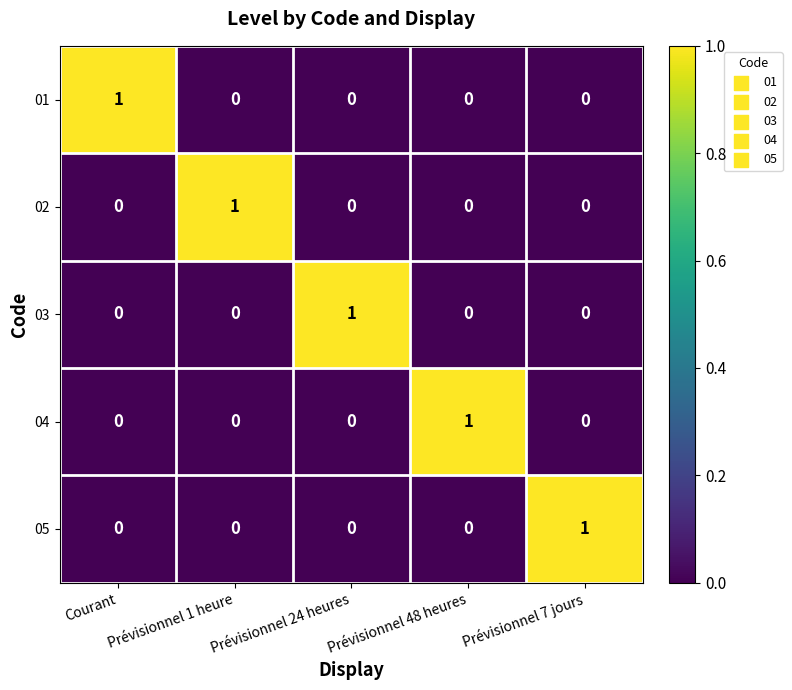

Is it true that 03 equals 1 at Prévisionnel 48 heures?

False